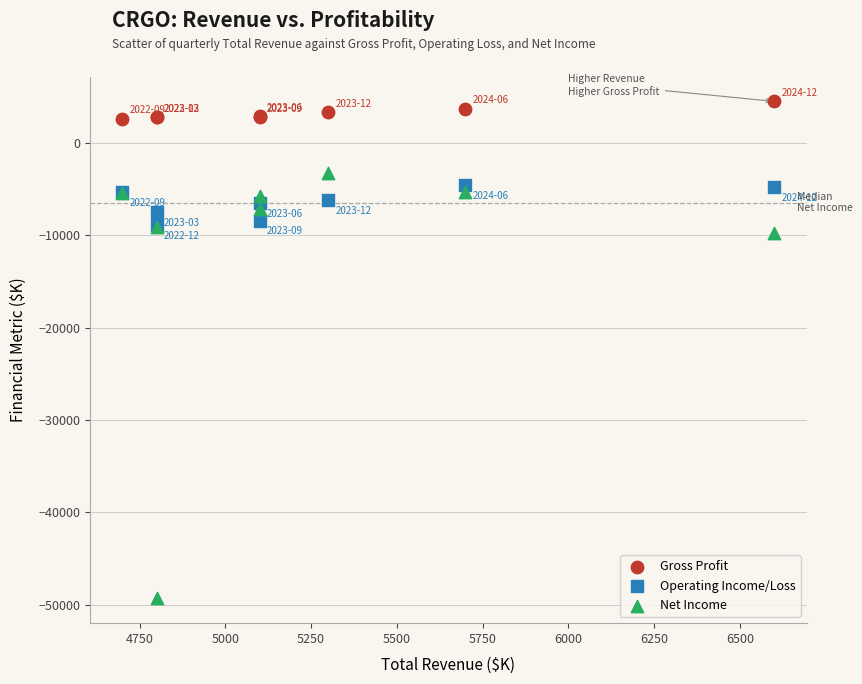

What are all the series names shown in the legend?

Gross Profit, Operating Income/Loss, Net Income